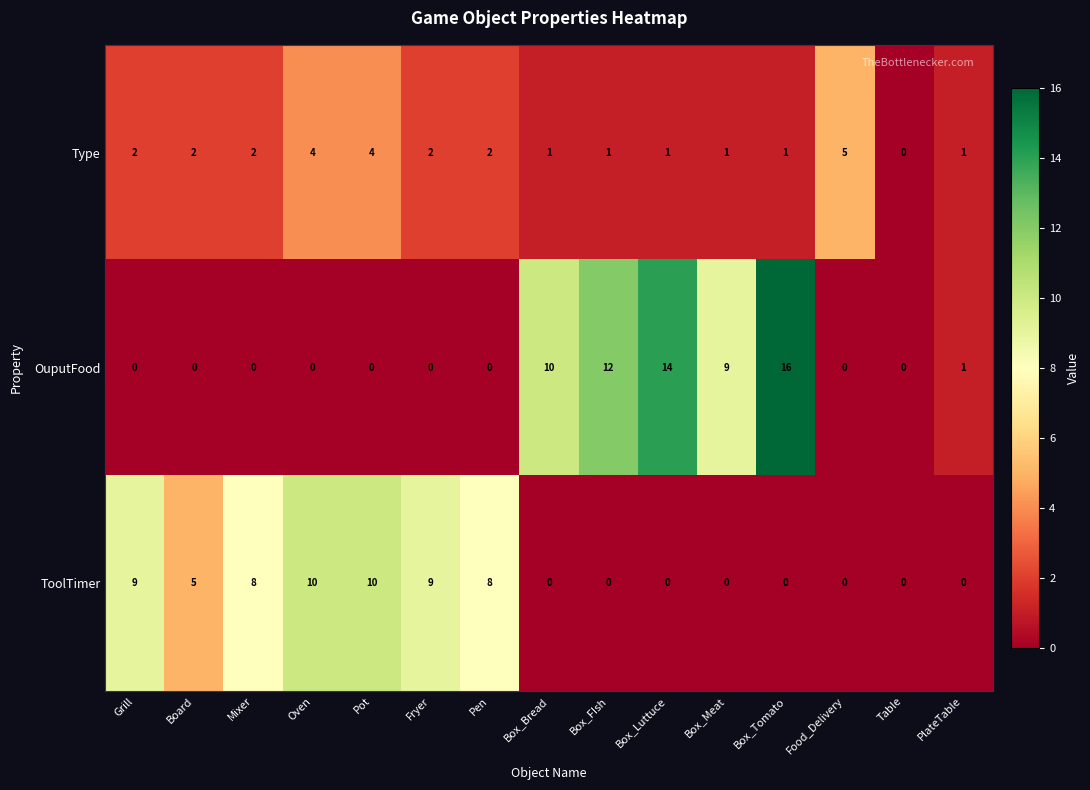

What is the sum of all ToolTimer values?

59